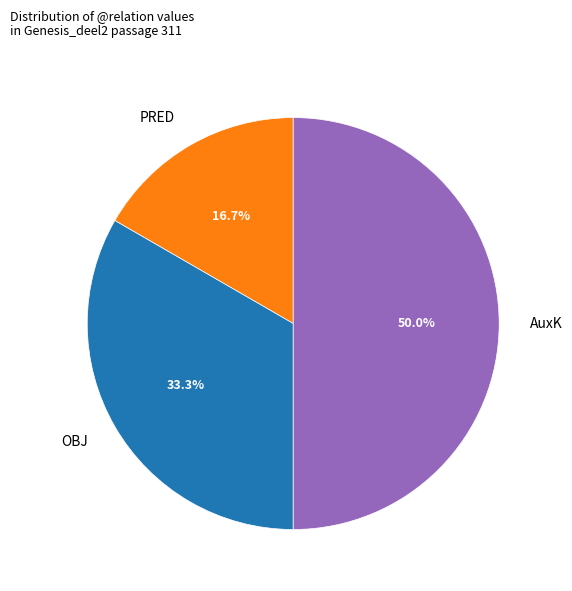

Is it true that PRED is 17% of the pie?

True